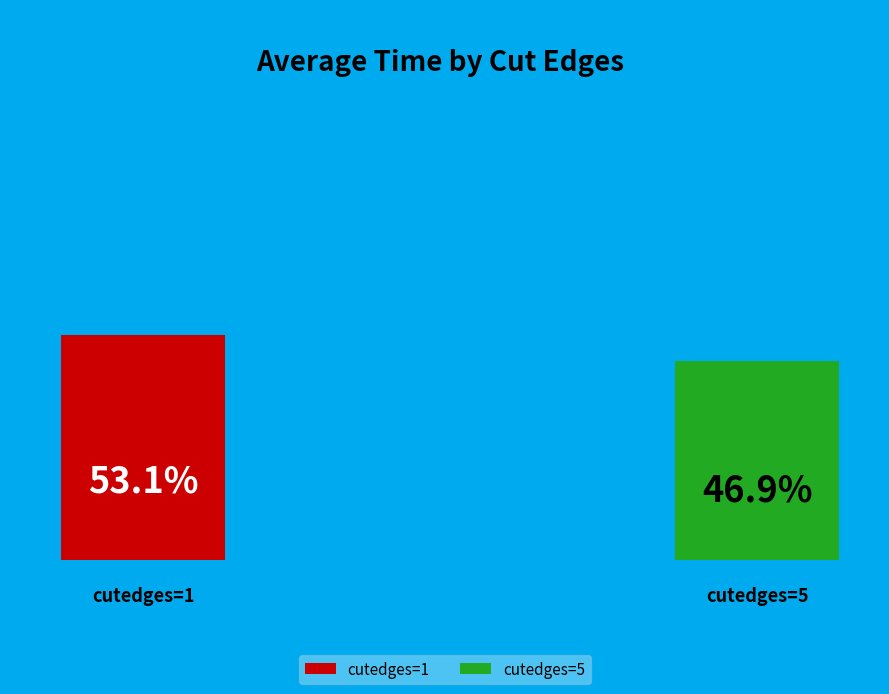

Is the sum of cutedges=5 and cutedges=1 greater than half?

Yes